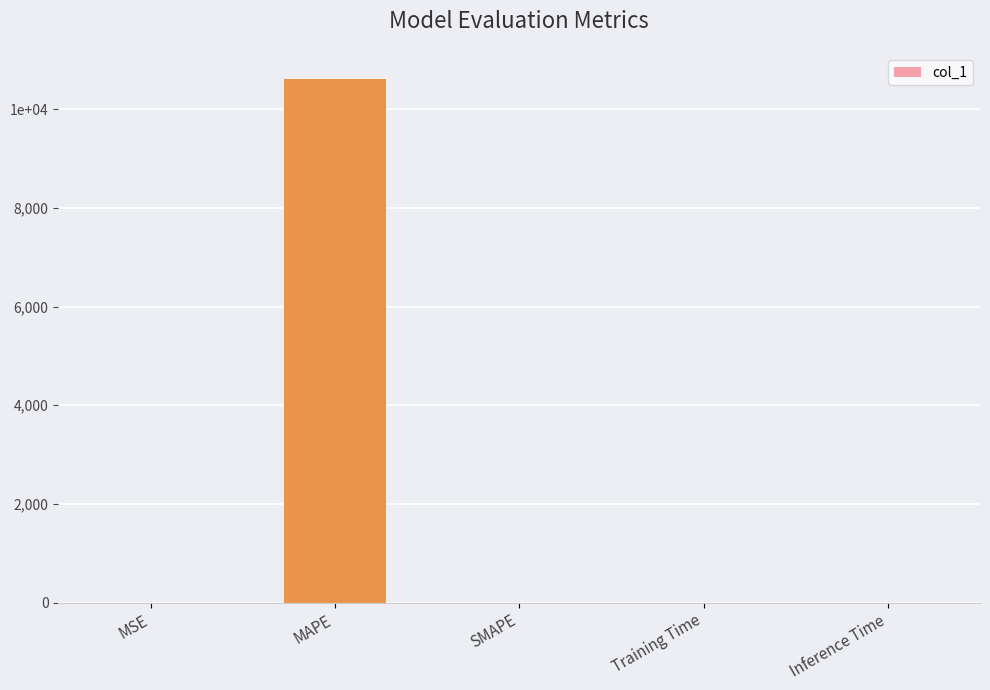

The chart shows a value of 0.0 at Inference Time. True or false?

False